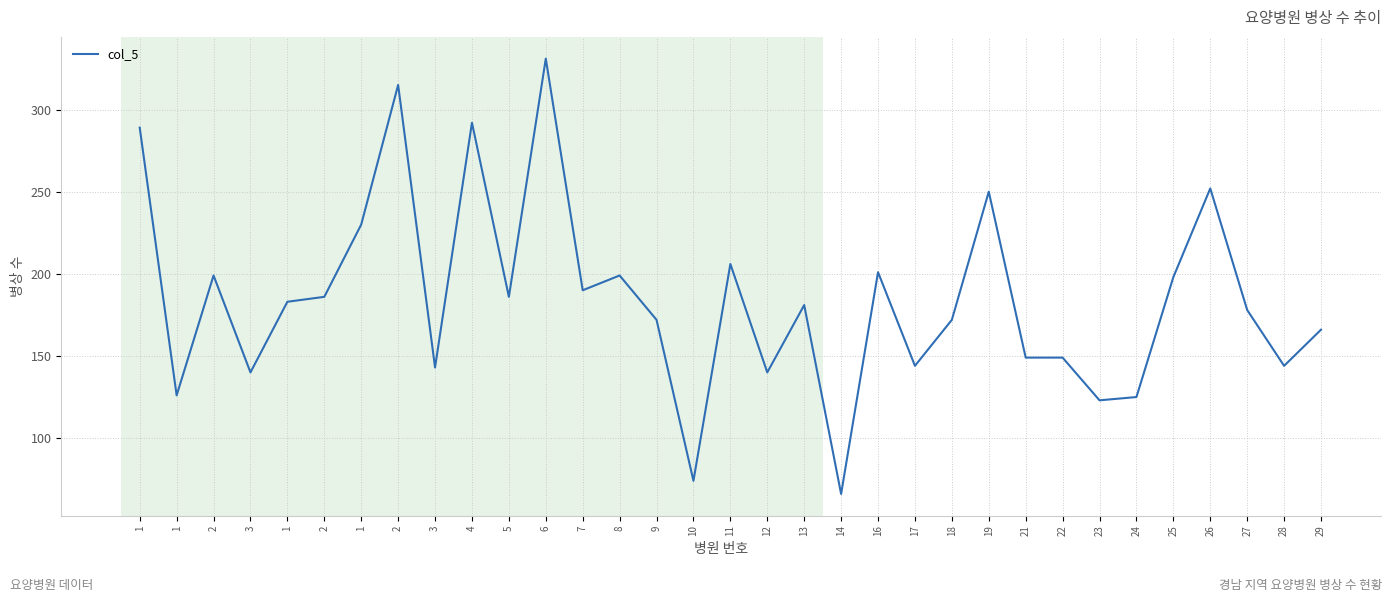

What is the maximum value shown in the chart?

331